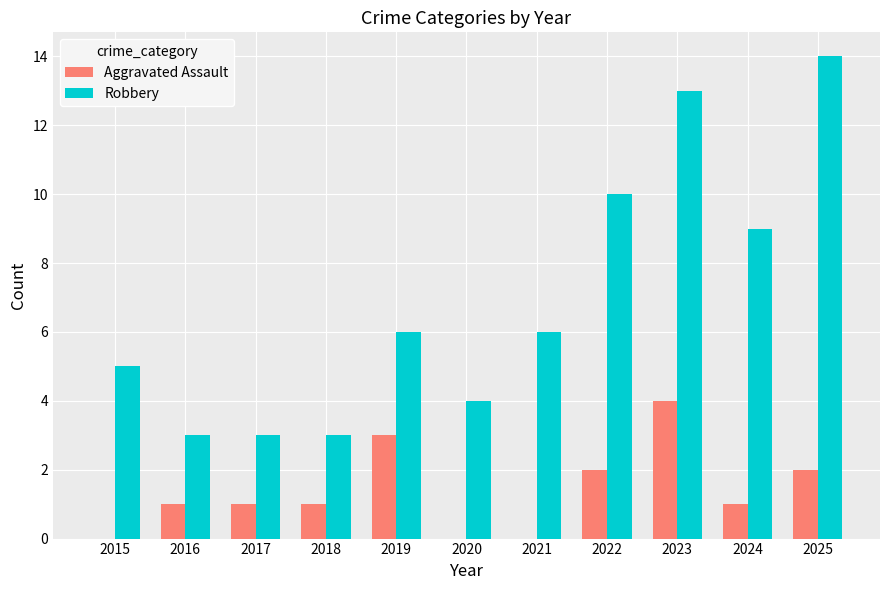

How many groups of bars are there?

11